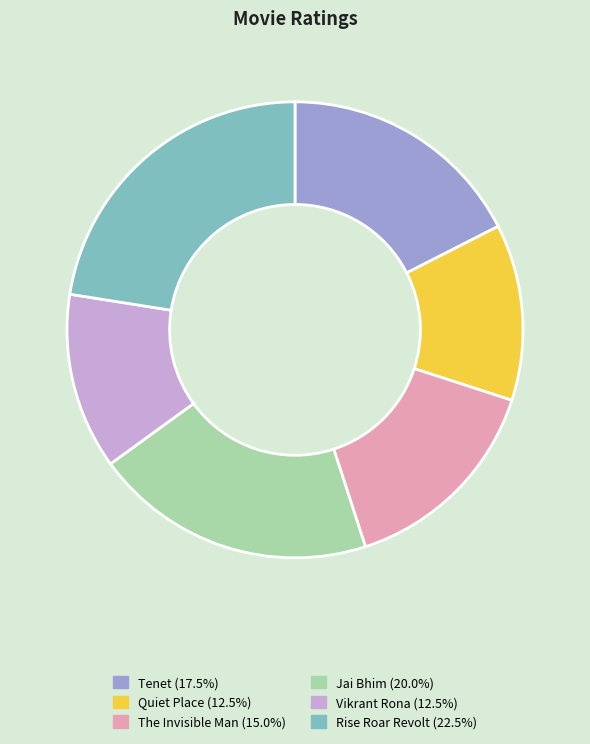

Is there a majority slice in this chart?

No